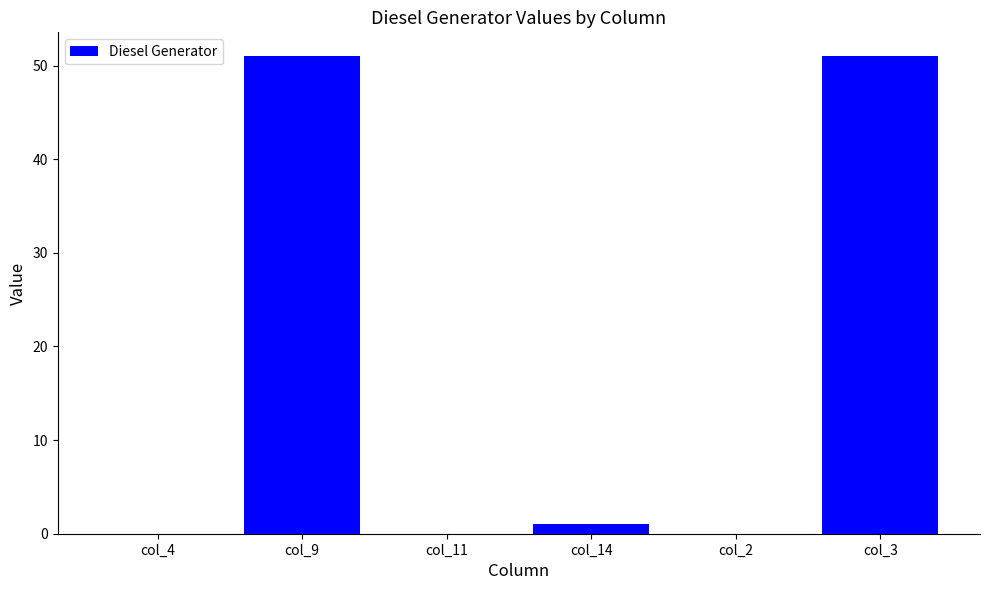

Is it true that the value at col_9 is 51?

True